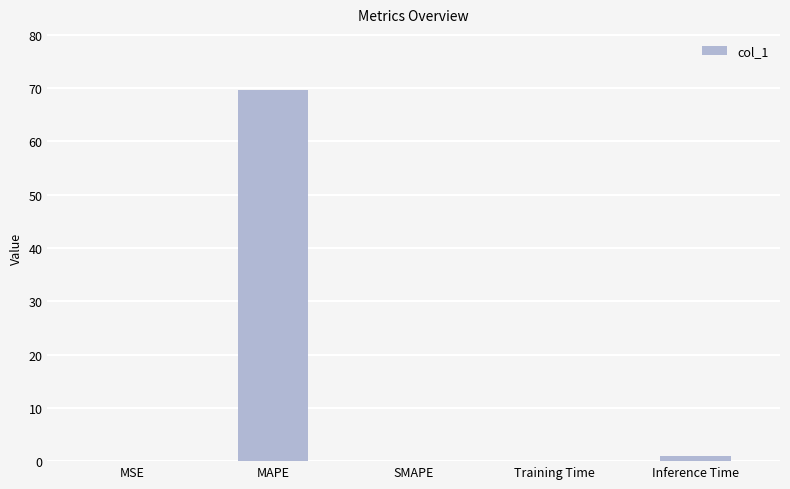

At which category does the chart reach its peak across all series?

MAPE